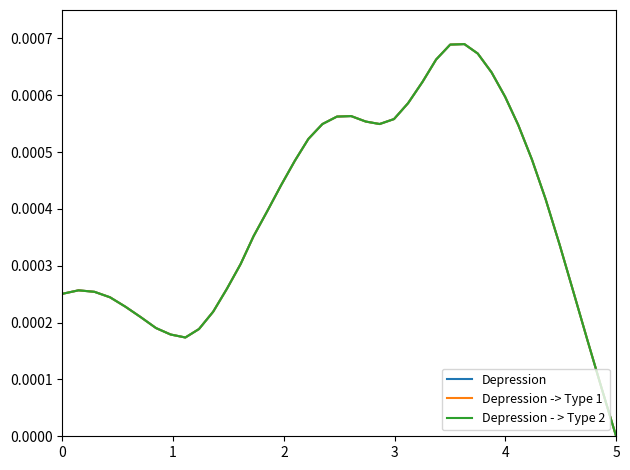

True or false: Depression - > Type 2 and Depression -> Type 1 cross at least once.

False